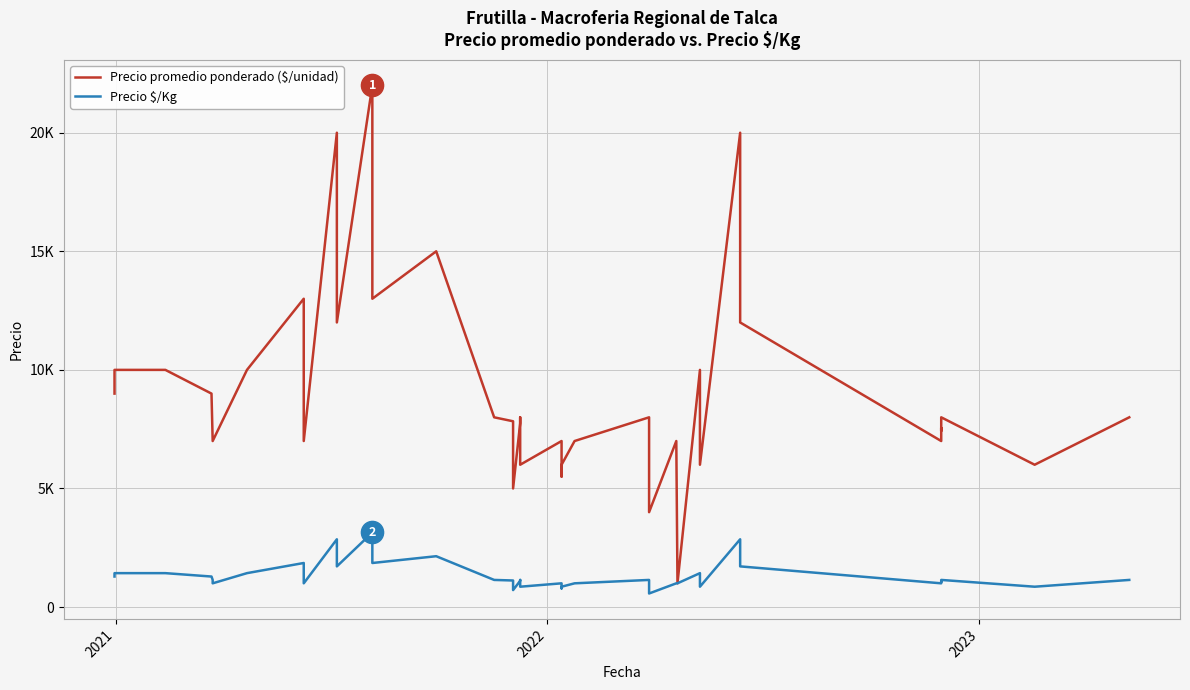

True or false: Precio $/Kg has a value of 1425 at 5.

False